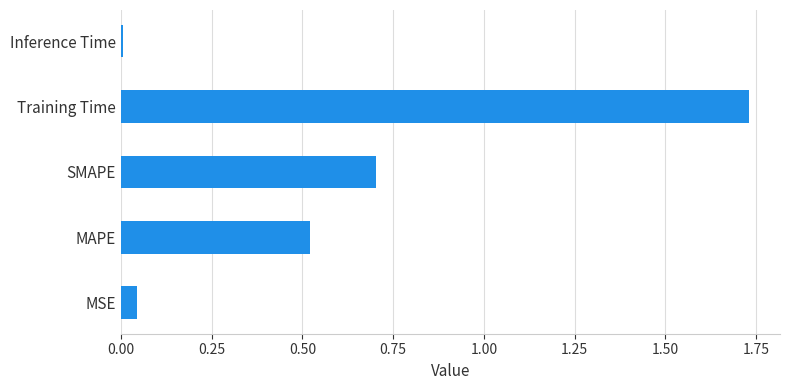

At which category does the chart reach its peak across all series?

Training Time